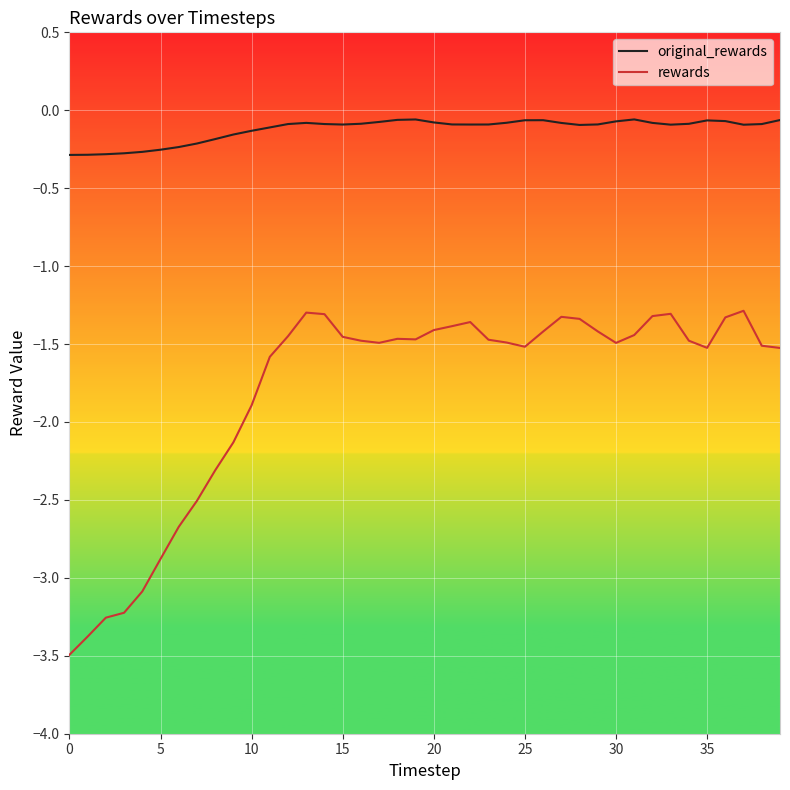

Which series has the largest total across all categories?

original_rewards